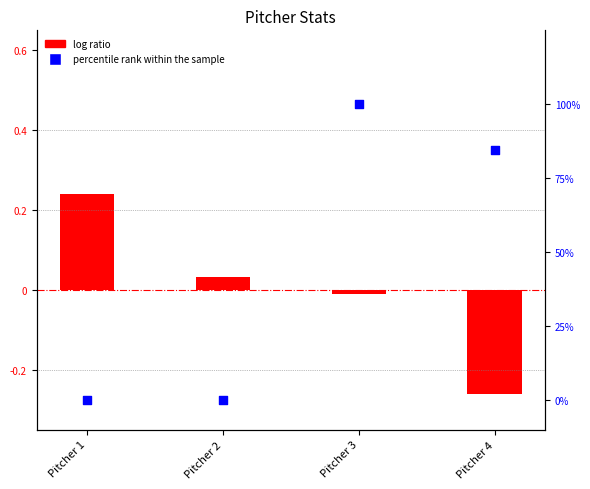

Which series has the largest total across all categories?

percentile rank (K)